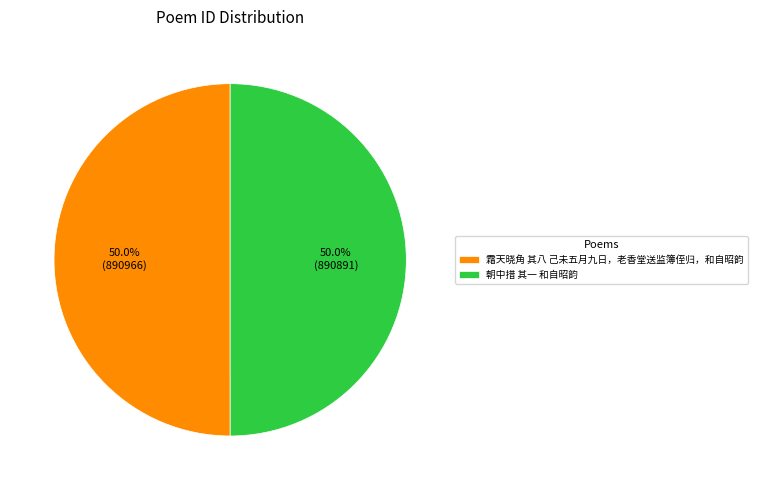

To the nearest percent, what is the combined percentage of 霜天晓角 其八 己未五月九日，老香堂送监簿侄归，和自昭韵 and 朝中措 其一 和自昭韵?

100%